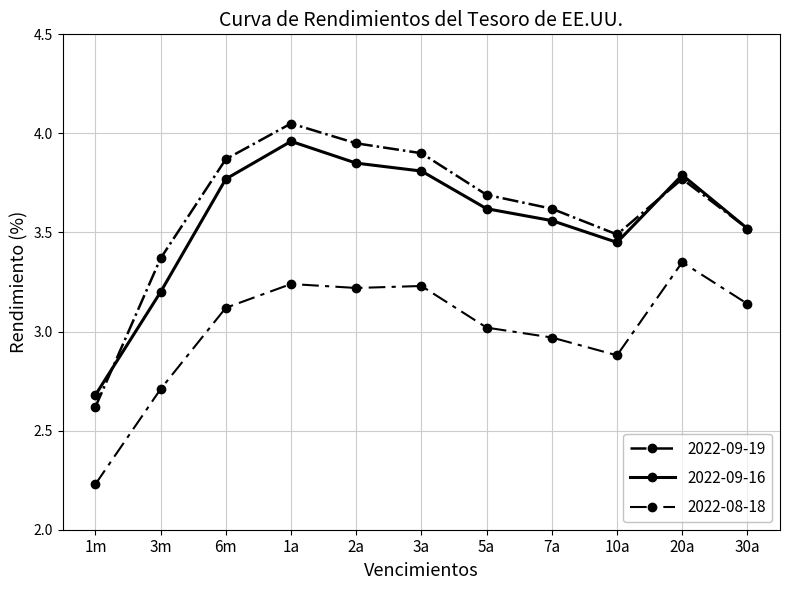

What is the minimum value for 2022-09-16?

2.7